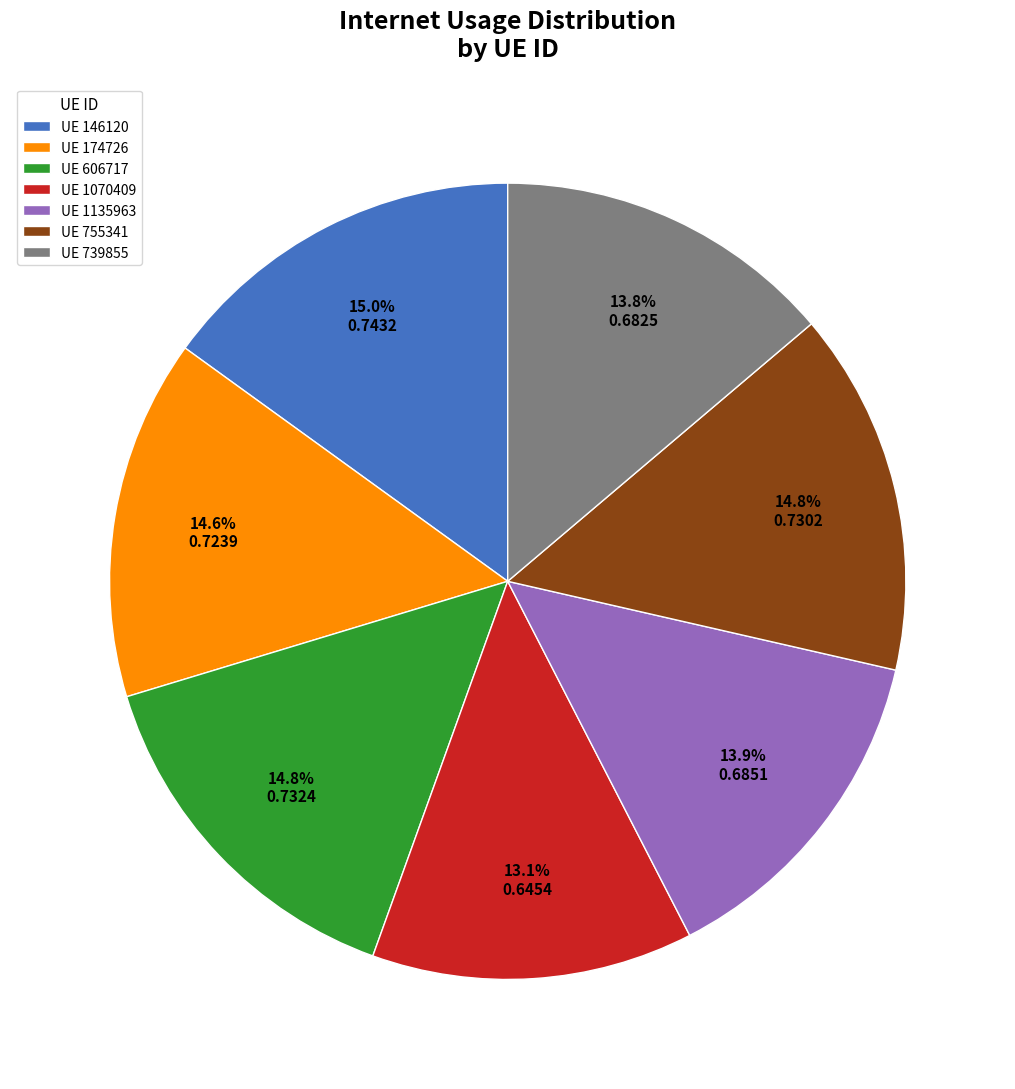

Which category has the smallest portion of the pie?

UE 1070409